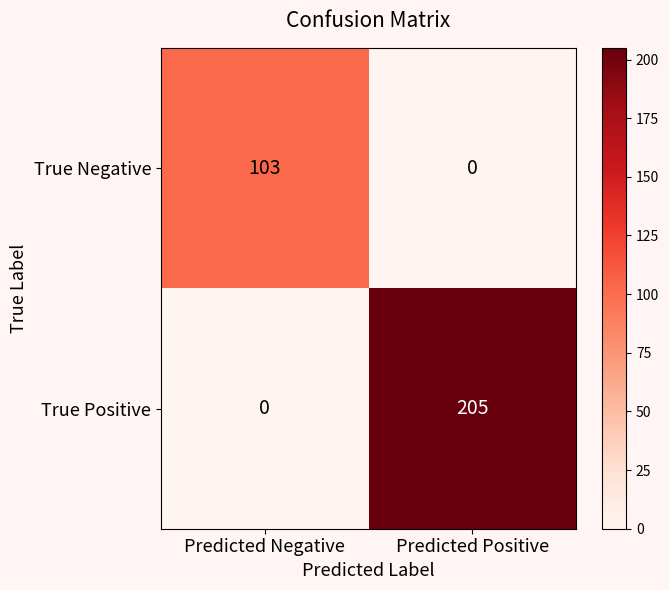

At which category does the chart reach its peak across all series?

Predicted Positive